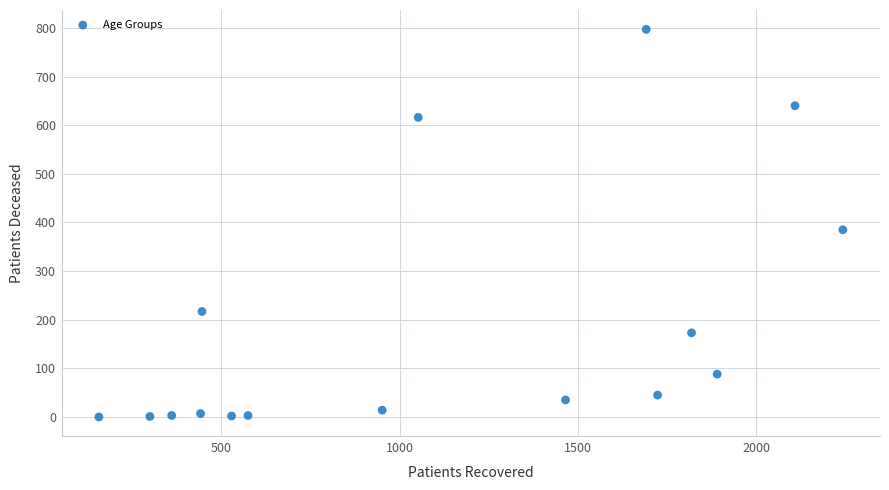

What is the range of Y values (max minus min)?

797